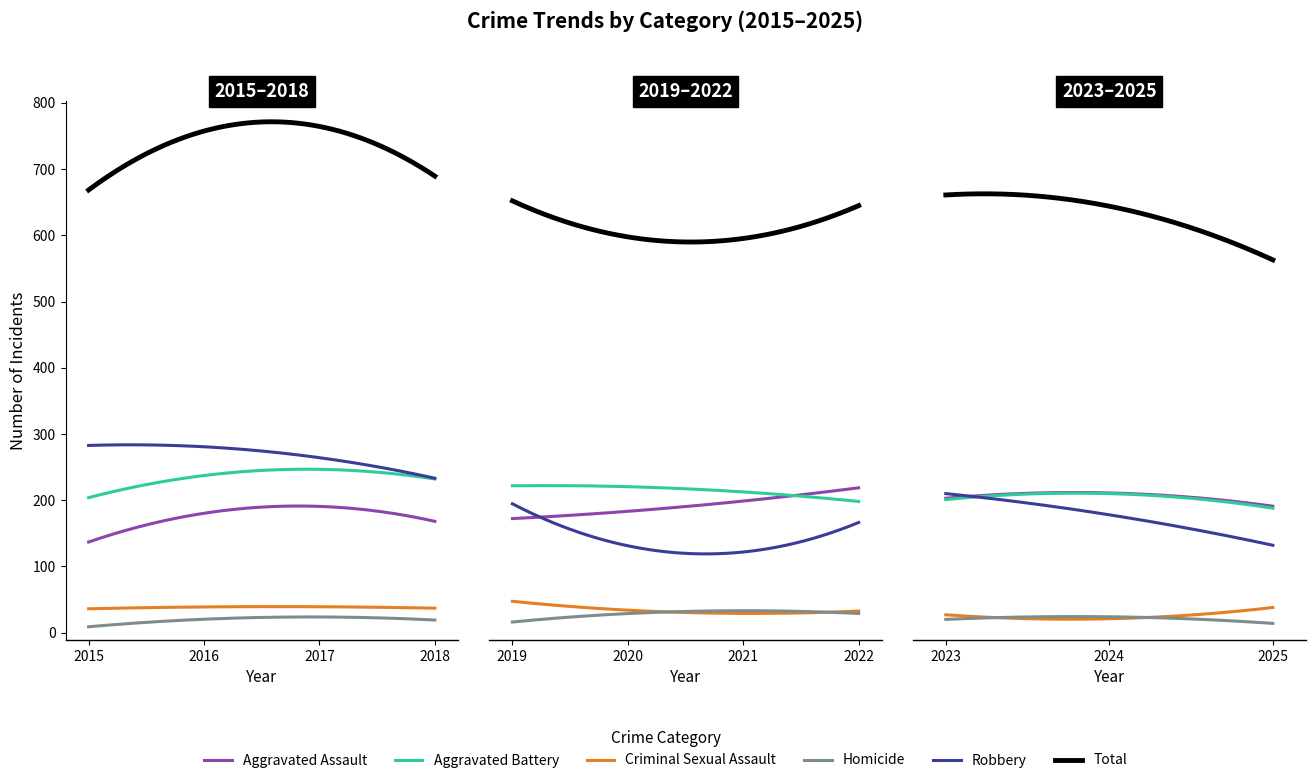

How many interior local valleys does the Criminal Sexual Assault series have?

3